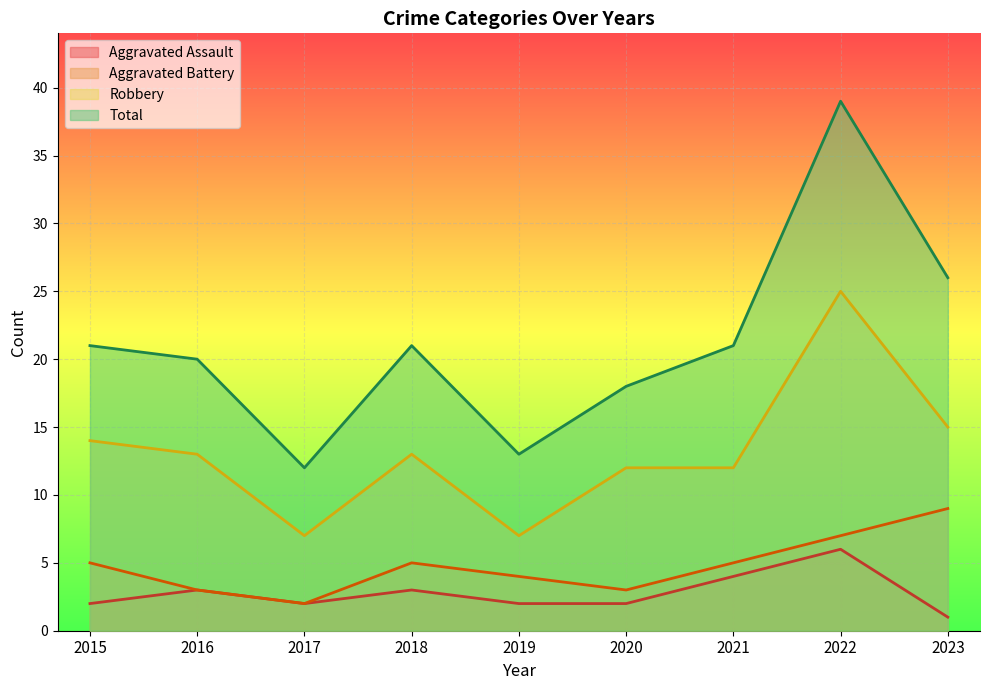

What is the value of the Robbery point at the 6th from the left?

12